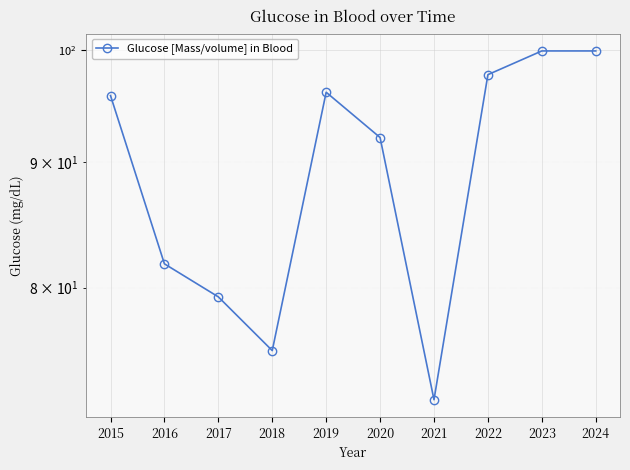

Reading left to right, list all the values displayed in this chart.

2015=95.8	2016=81.8	2017=79.3	2018=75.4	2019=96.1	2020=92.1	2021=72.0	2022=97.7	2023=99.9	2024=99.9